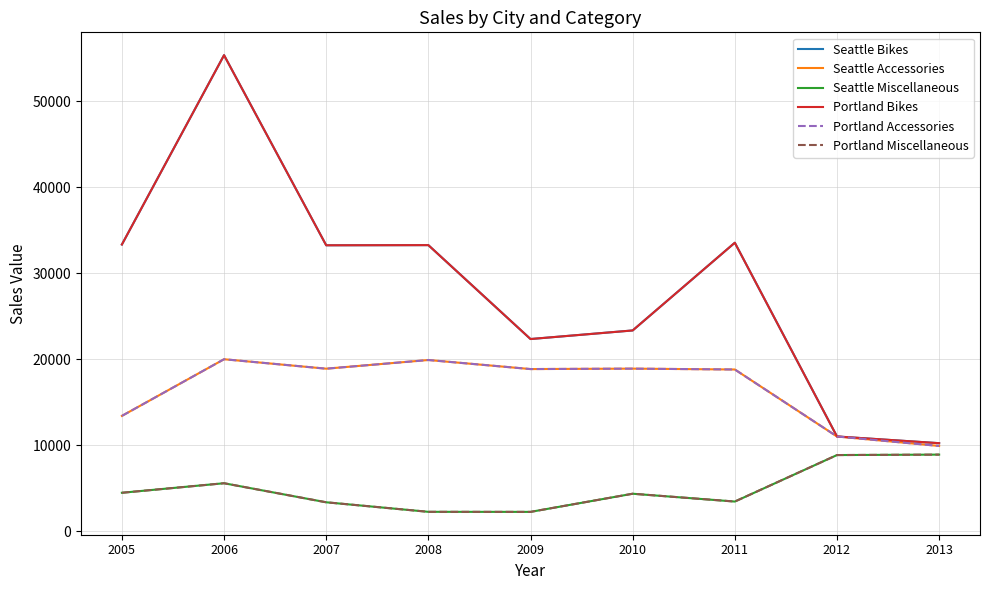

Does the chart display data point markers on the line(s)?

No